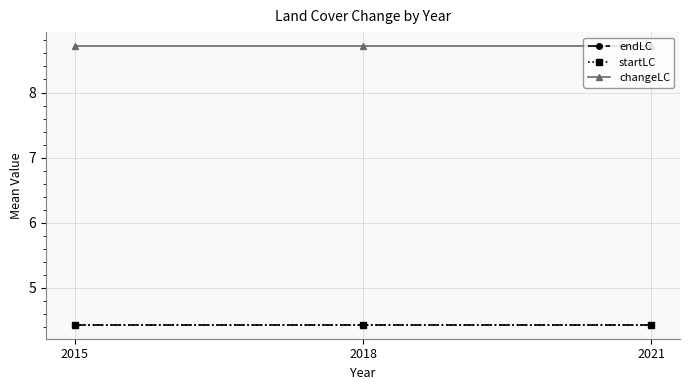

What is the greatest value displayed?

8.7